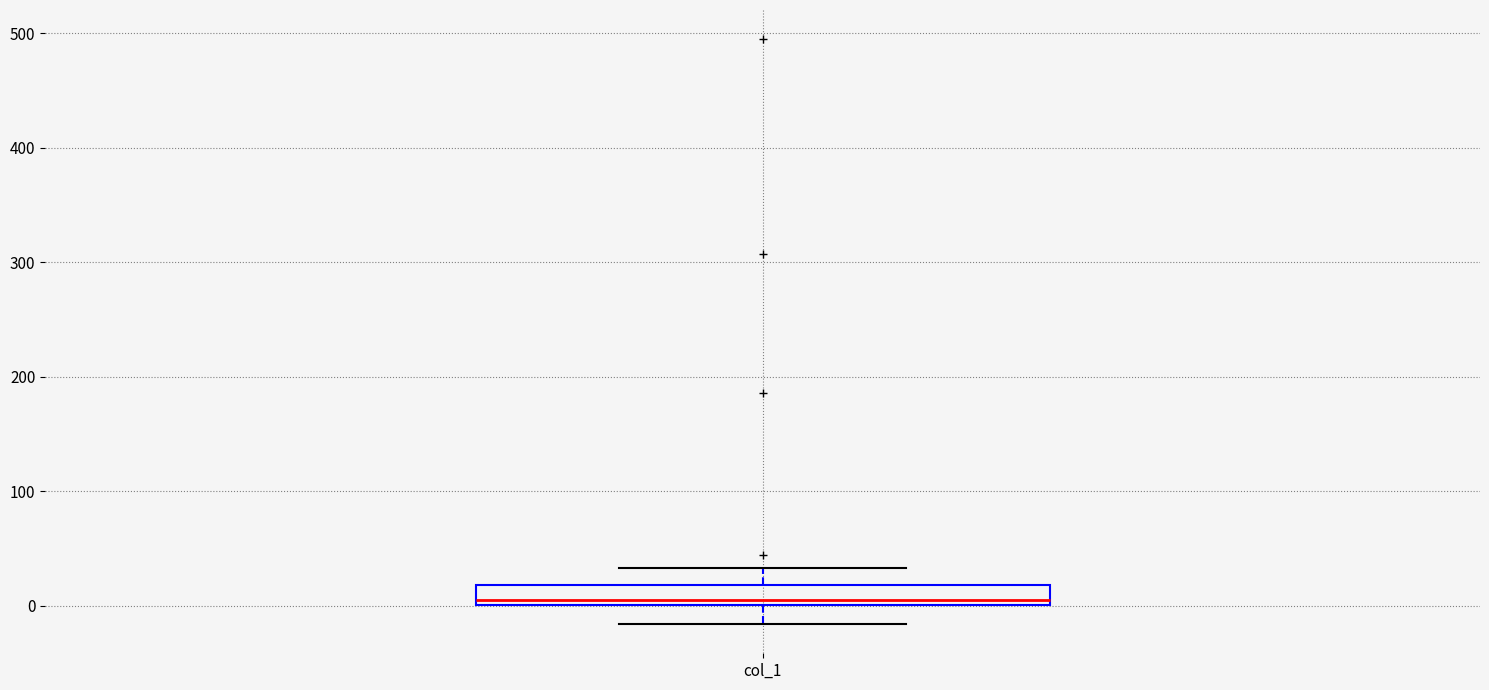

Read this box plot against the y-axis: the position of the median line, the range covered by the box, and the ends of both whiskers. The values are not printed on the chart, so give them approximately, as read against the axis.

median 10, box 0 to 20, whiskers -20 to 30